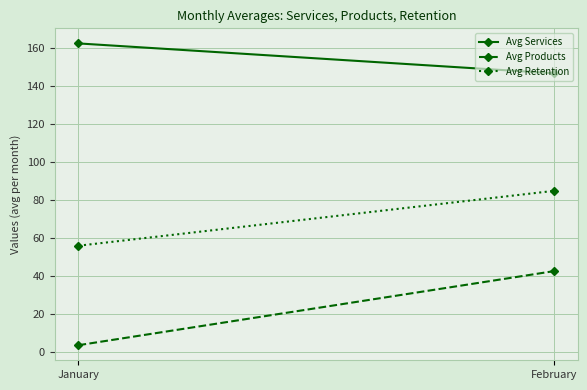

Reading left to right, what are all the values shown in this chart?

Avg Services: January=162.2	February=146.5
Avg Products: January=3.5	February=42.5
Avg Retention: January=55.9	February=84.7